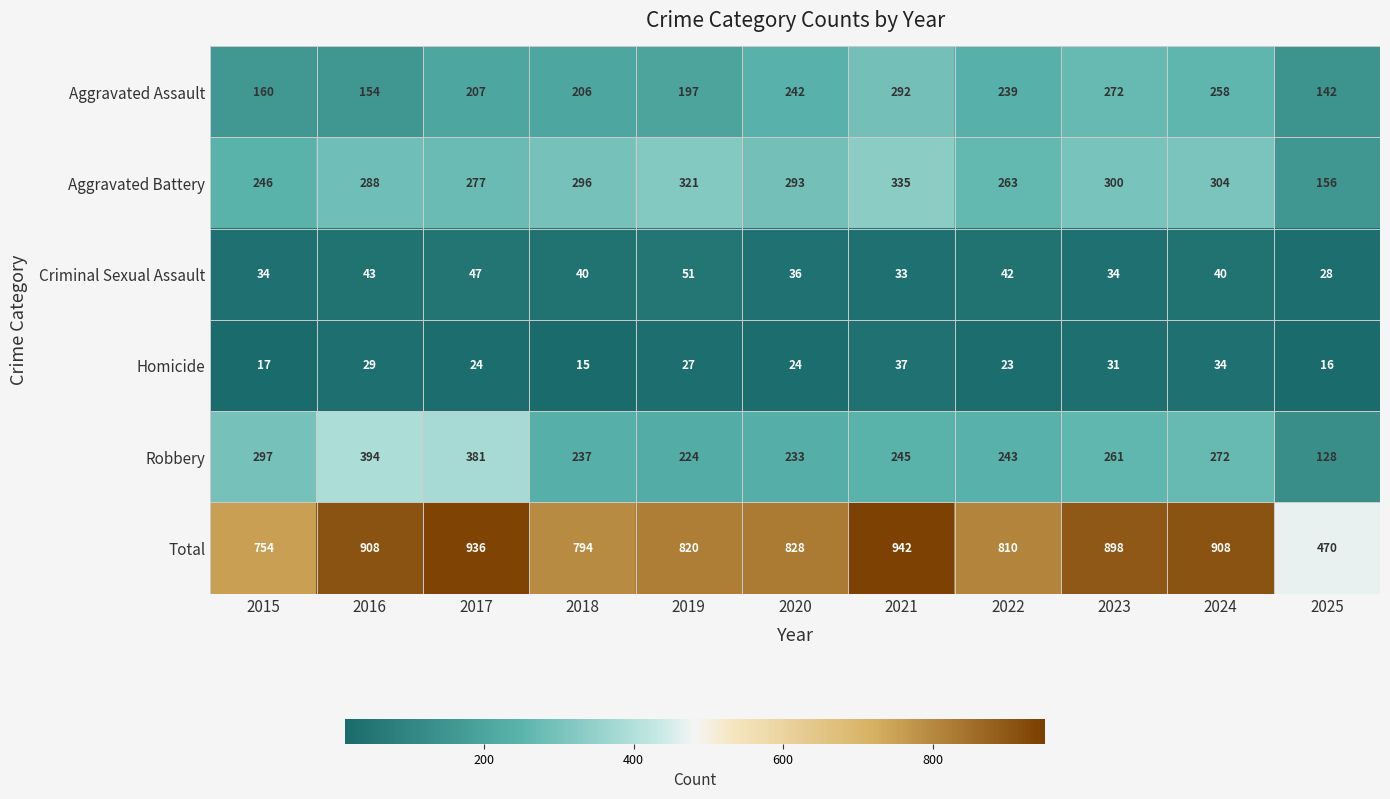

The value of Total at 2021 is 1501. True or false?

False